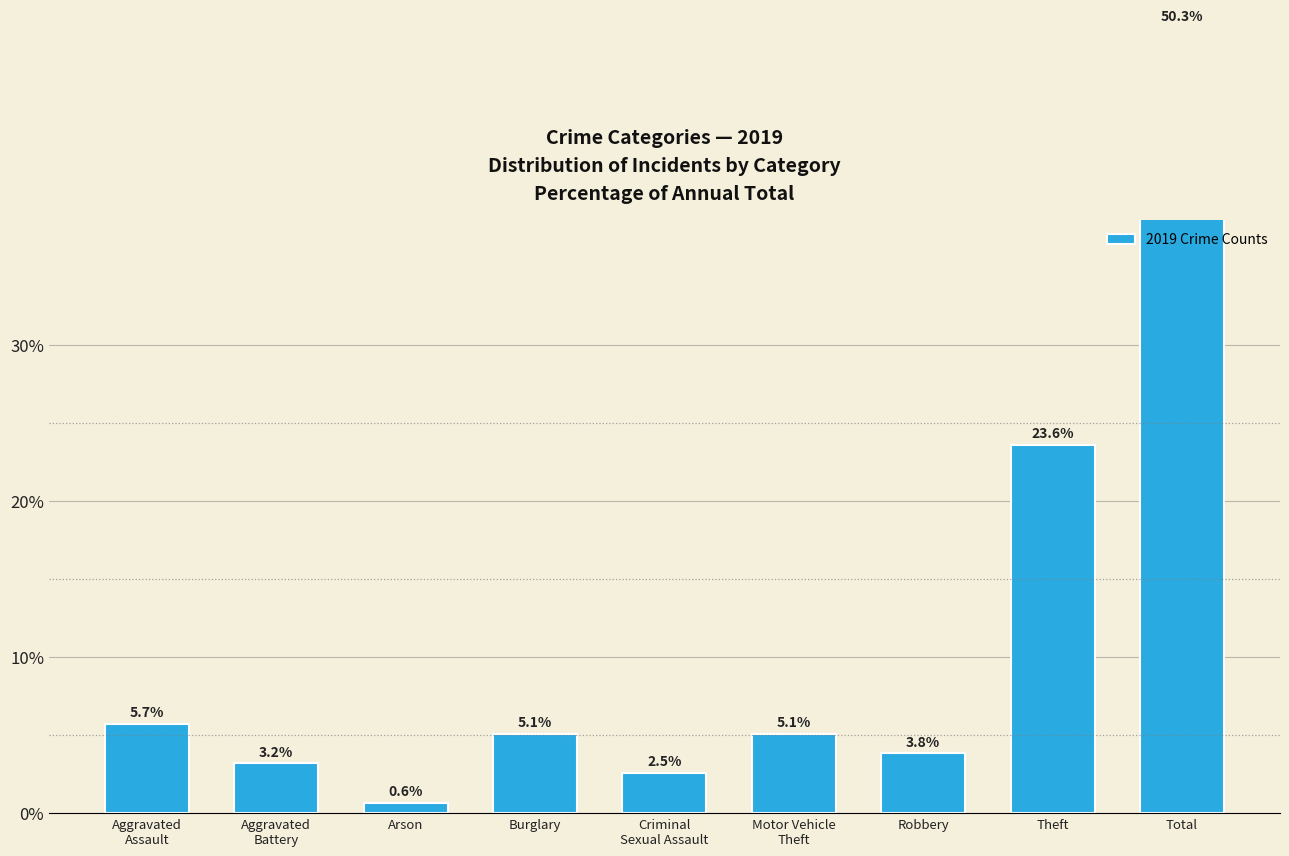

What is the sum of all values?

100.0